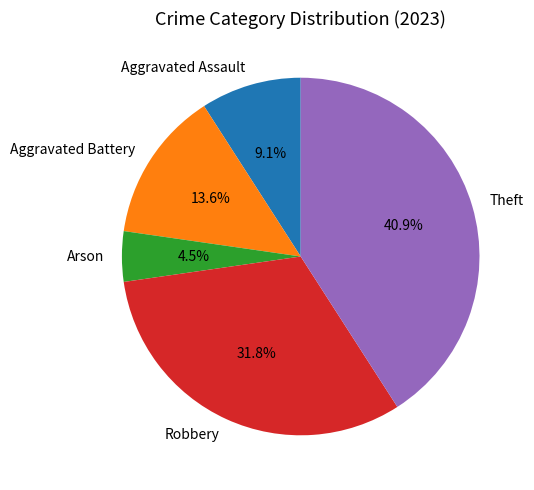

To the nearest percent, what is the difference between the Aggravated Battery and Arson slice percentages?

9%